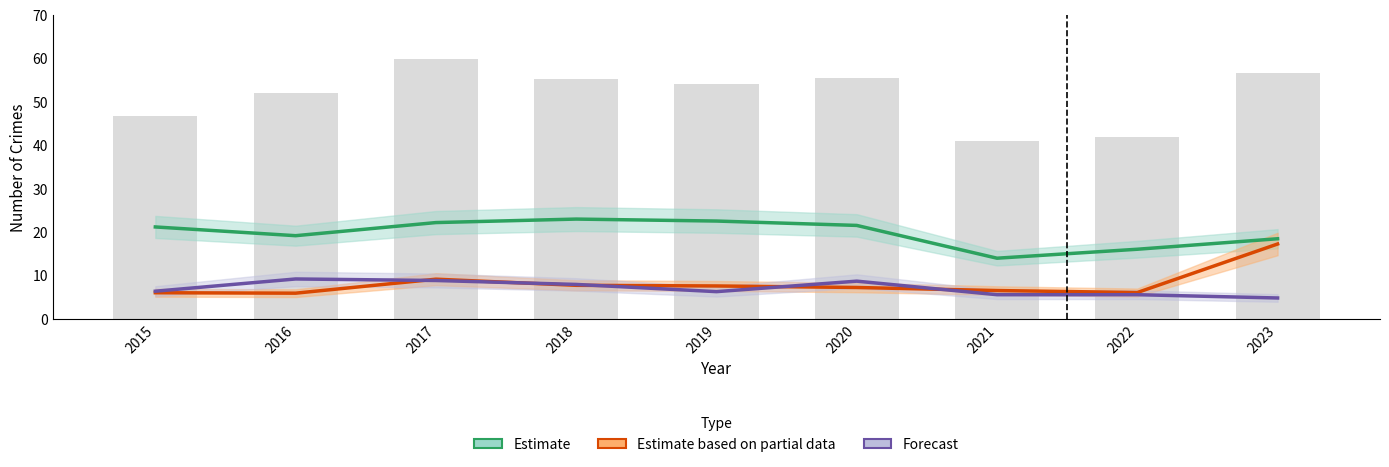

Which series changed the most between 2018 and 2019?

Forecast (Robbery)